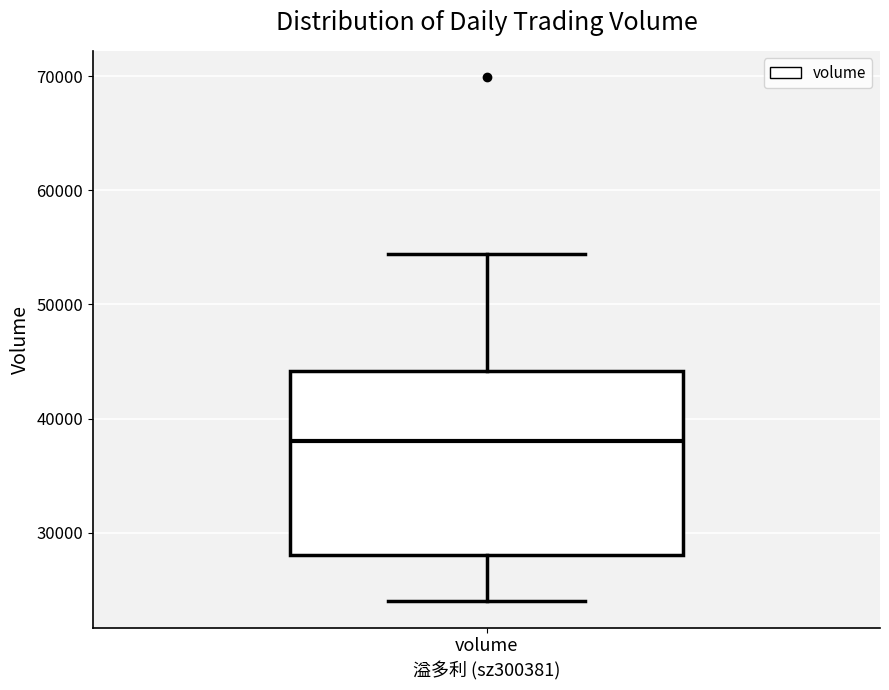

Read this box plot against the y-axis: the position of the median line, the range covered by the box, and the ends of both whiskers. The values are not printed on the chart, so give them approximately, as read against the axis.

median 38000, box 28000 to 44000, whiskers 24000 to 54000